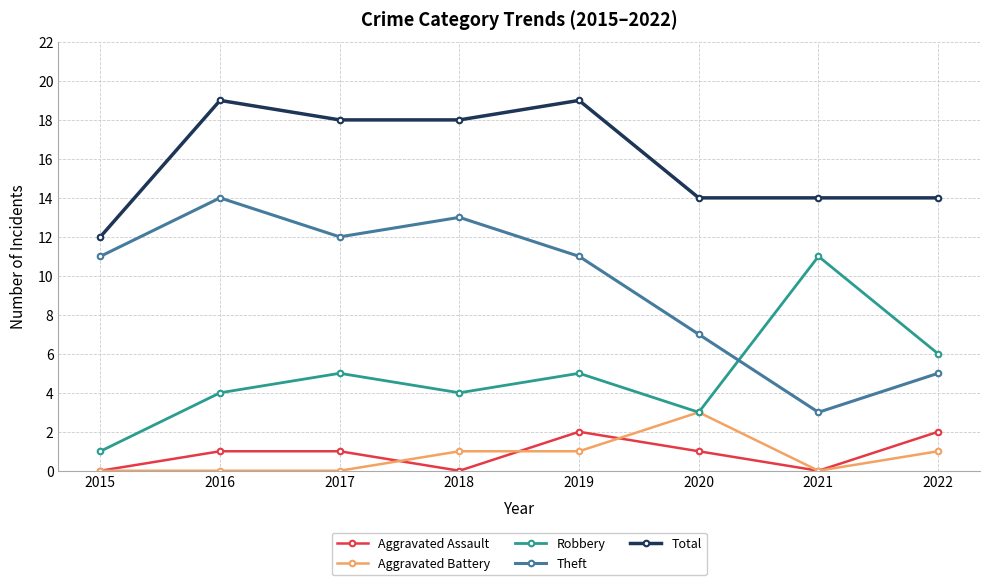

True or false: Aggravated Assault and Theft cross at least once.

False